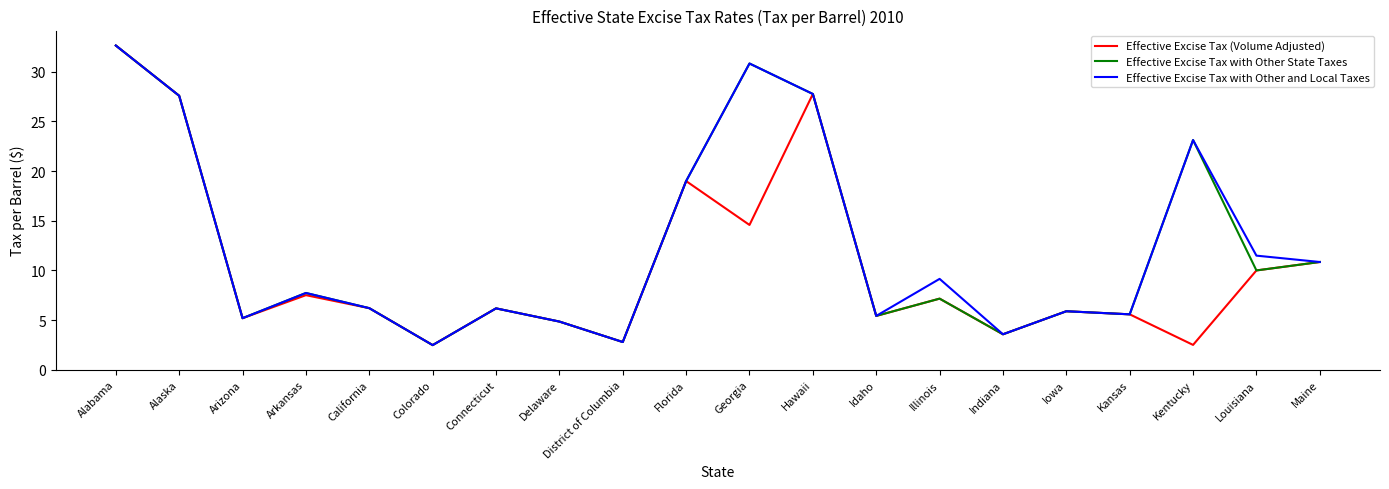

What is the difference between the second highest and minimum values in the Effective Excise Tax with Other and Local Taxes series?

28.4